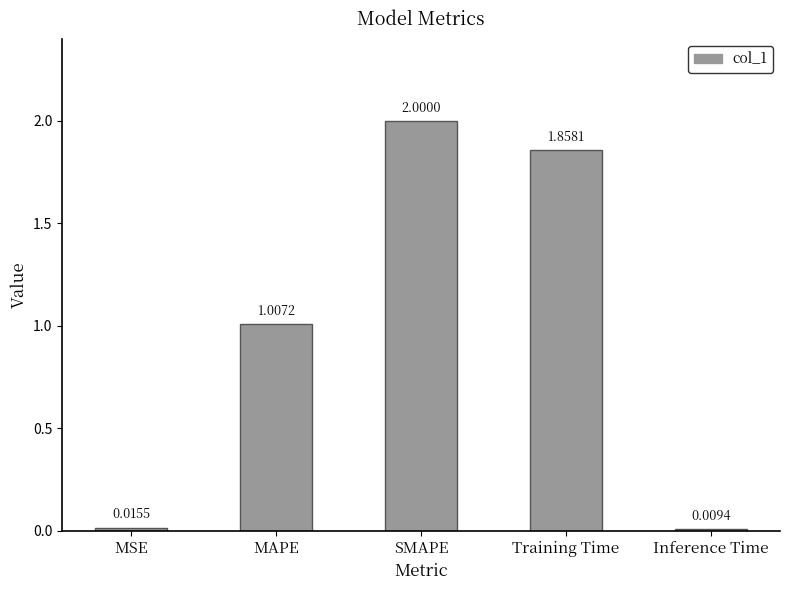

What is the label of the 5th bar from the right?

MSE